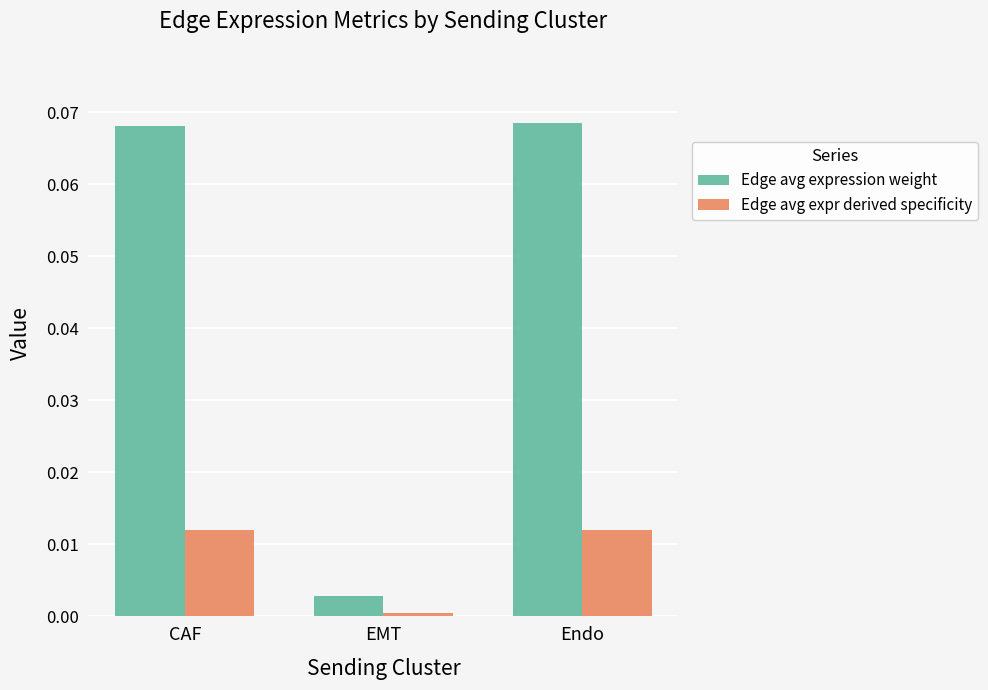

The value of Edge avg expr derived specificity at CAF is 0.0. True or false?

True